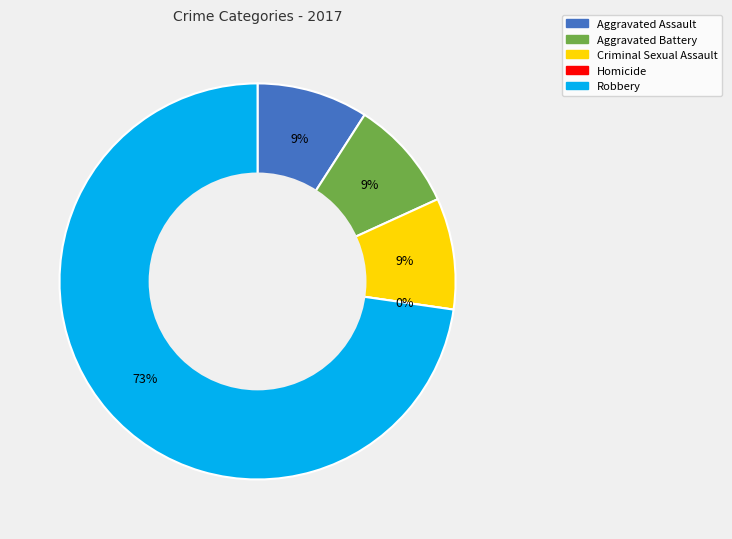

What is the ratio of the value at Aggravated Assault to the value at Aggravated Battery?

1.0